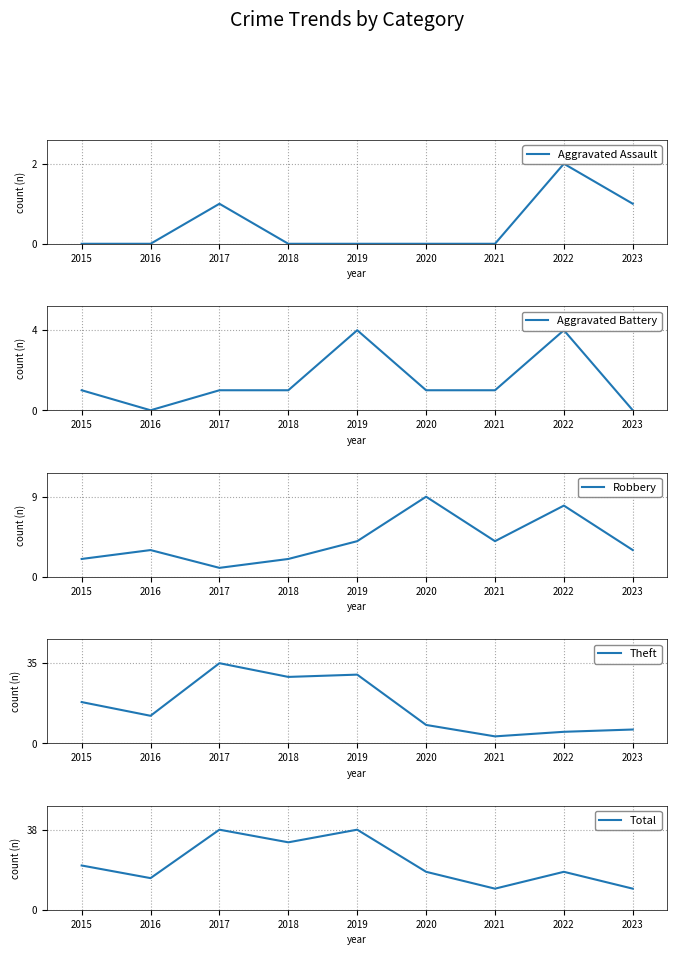

True or false: Robbery has a value of 4 at 2021.

True